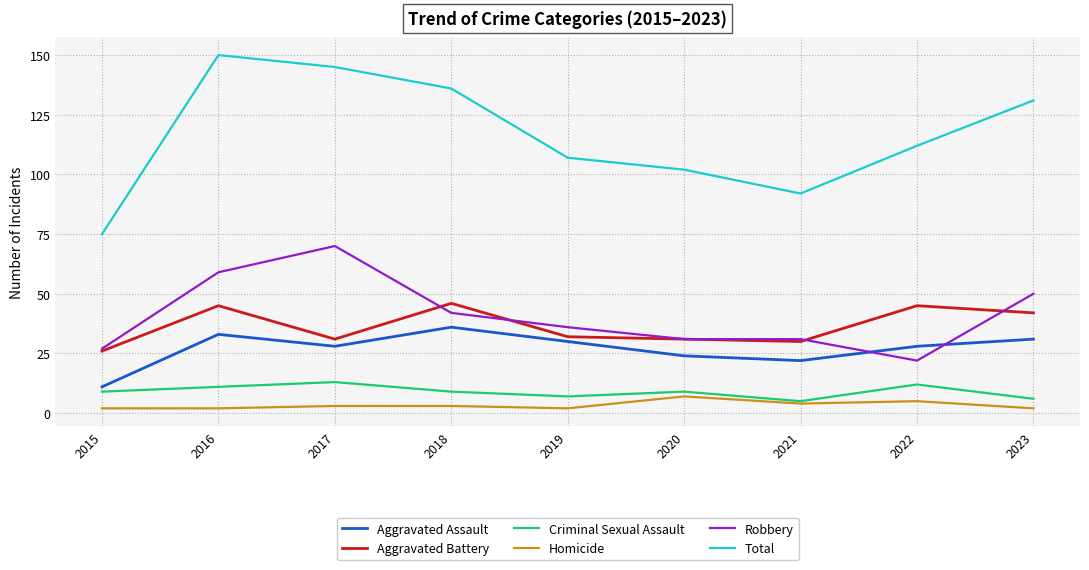

Reading right to left, extract all data points from this chart.

Aggravated Assault: 31	28	22	24	30	36	28	33	11
Aggravated Battery: 42	45	30	31	32	46	31	45	26
Criminal Sexual Assault: 6	12	5	9	7	9	13	11	9
Homicide: 2	5	4	7	2	3	3	2	2
Robbery: 50	22	31	31	36	42	70	59	27
Total: 131	112	92	102	107	136	145	150	75